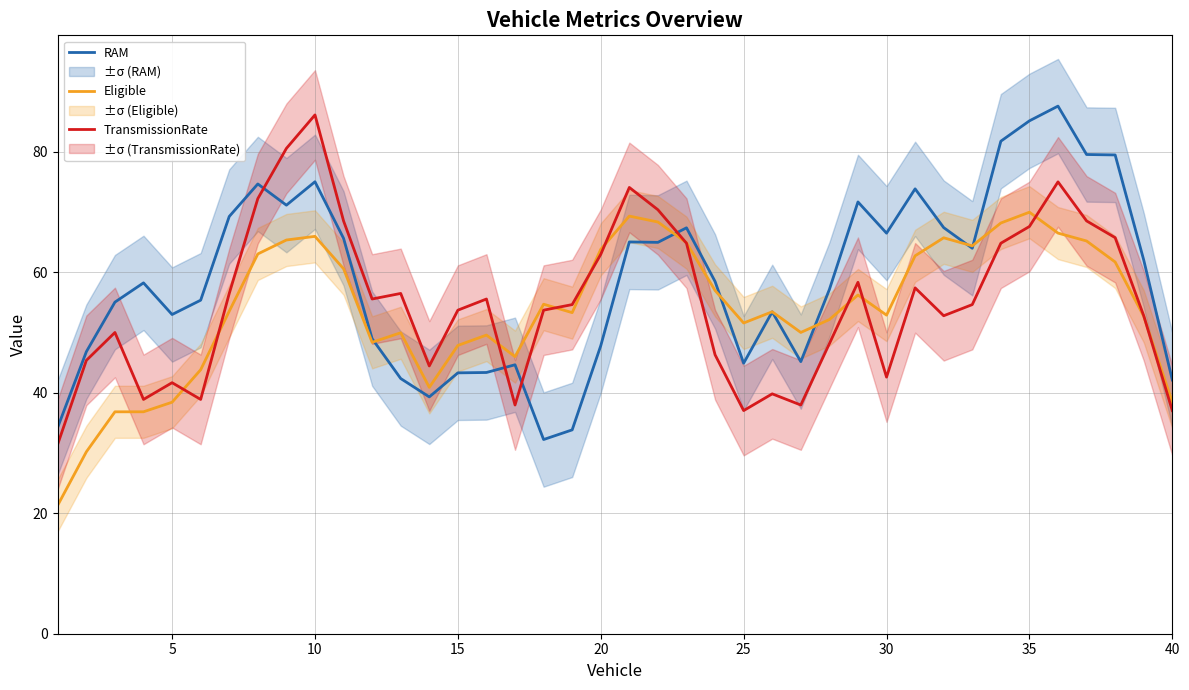

What is the lowest value of the RAM series?

32.2